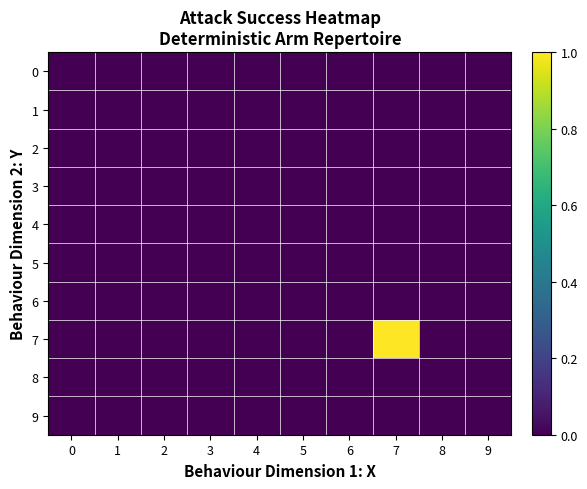

At which category does the chart reach its peak across all series?

7